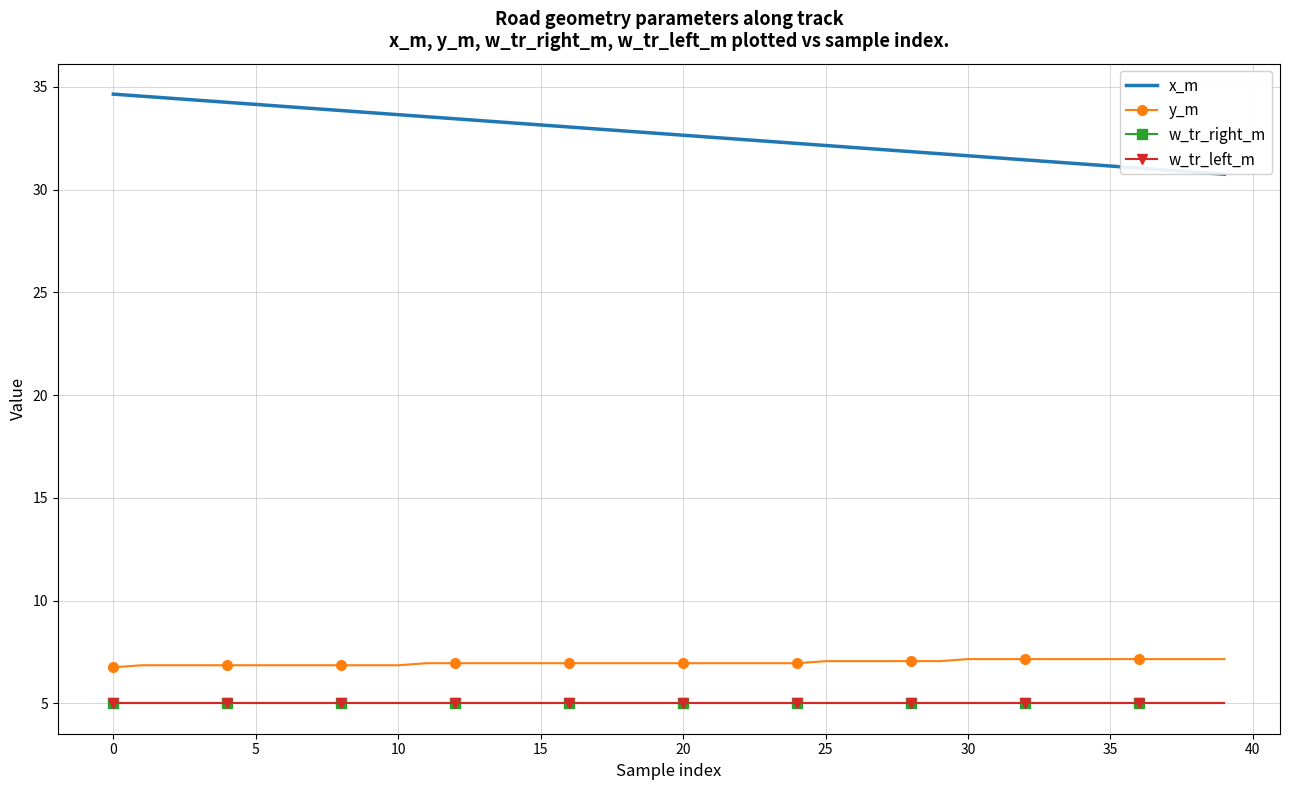

Is this an area chart (filled region under the line)?

No